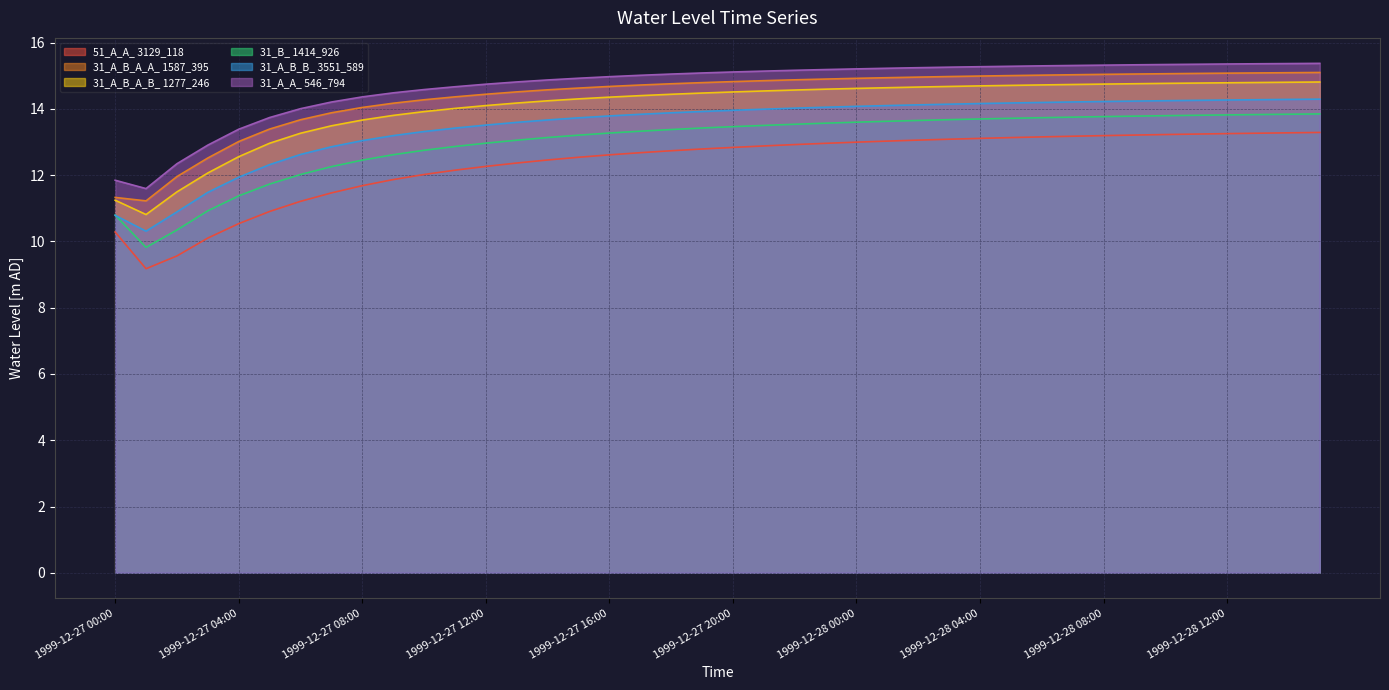

Reading right to left, transcribe all the data shown in this chart.

Water level at (51_A_A_ 3129_118) [m AD]: 1999-12-28 15:00=13.3	1999-12-28 14:00=13.3	1999-12-28 13:00=13.3	1999-12-28 12:00=13.3	1999-12-28 11:00=13.2	1999-12-28 10:00=13.2	1999-12-28 09:00=13.2	1999-12-28 08:00=13.2	1999-12-28 07:00=13.2	1999-12-28 06:00=13.2	1999-12-28 05:00=13.1	1999-12-28 04:00=13.1	1999-12-28 03:00=13.1	1999-12-28 02:00=13.1	1999-12-28 01:00=13.0	1999-12-28 00:00=13.0	1999-12-27 23:00=13.0	1999-12-27 22:00=12.9	1999-12-27 21:00=12.9	1999-12-27 20:00=12.8	1999-12-27 19:00=12.8	1999-12-27 18:00=12.7	1999-12-27 17:00=12.7	1999-12-27 16:00=12.6	1999-12-27 15:00=12.5	1999-12-27 14:00=12.5	1999-12-27 13:00=12.4	1999-12-27 12:00=12.3	1999-12-27 11:00=12.1	1999-12-27 10:00=12.0	1999-12-27 09:00=11.9	1999-12-27 08:00=11.7	1999-12-27 07:00=11.5	1999-12-27 06:00=11.2	1999-12-27 05:00=10.9	1999-12-27 04:00=10.5	1999-12-27 03:00=10.1	1999-12-27 02:00=9.6	1999-12-27 01:00=9.2	1999-12-27 00:00=10.3
Water level at (31_A_B_A_A_ 1587_395) [m AD]: 1999-12-28 15:00=15.1	1999-12-28 14:00=15.1	1999-12-28 13:00=15.1	1999-12-28 12:00=15.1	1999-12-28 11:00=15.1	1999-12-28 10:00=15.1	1999-12-28 09:00=15.1	1999-12-28 08:00=15.0	1999-12-28 07:00=15.0	1999-12-28 06:00=15.0	1999-12-28 05:00=15.0	1999-12-28 04:00=15.0	1999-12-28 03:00=15.0	1999-12-28 02:00=15.0	1999-12-28 01:00=14.9	1999-12-28 00:00=14.9	1999-12-27 23:00=14.9	1999-12-27 22:00=14.9	1999-12-27 21:00=14.8	1999-12-27 20:00=14.8	1999-12-27 19:00=14.8	1999-12-27 18:00=14.8	1999-12-27 17:00=14.7	1999-12-27 16:00=14.7	1999-12-27 15:00=14.6	1999-12-27 14:00=14.6	1999-12-27 13:00=14.5	1999-12-27 12:00=14.4	1999-12-27 11:00=14.4	1999-12-27 10:00=14.3	1999-12-27 09:00=14.2	1999-12-27 08:00=14.0	1999-12-27 07:00=13.9	1999-12-27 06:00=13.7	1999-12-27 05:00=13.4	1999-12-27 04:00=13.0	1999-12-27 03:00=12.5	1999-12-27 02:00=12.0	1999-12-27 01:00=11.2	1999-12-27 00:00=11.3
Water level at (31_A_B_A_B_ 1277_246) [m AD]: 1999-12-28 15:00=14.8	1999-12-28 14:00=14.8	1999-12-28 13:00=14.8	1999-12-28 12:00=14.8	1999-12-28 11:00=14.8	1999-12-28 10:00=14.8	1999-12-28 09:00=14.8	1999-12-28 08:00=14.7	1999-12-28 07:00=14.7	1999-12-28 06:00=14.7	1999-12-28 05:00=14.7	1999-12-28 04:00=14.7	1999-12-28 03:00=14.7	1999-12-28 02:00=14.7	1999-12-28 01:00=14.6	1999-12-28 00:00=14.6	1999-12-27 23:00=14.6	1999-12-27 22:00=14.6	1999-12-27 21:00=14.5	1999-12-27 20:00=14.5	1999-12-27 19:00=14.5	1999-12-27 18:00=14.4	1999-12-27 17:00=14.4	1999-12-27 16:00=14.4	1999-12-27 15:00=14.3	1999-12-27 14:00=14.2	1999-12-27 13:00=14.2	1999-12-27 12:00=14.1	1999-12-27 11:00=14.0	1999-12-27 10:00=13.9	1999-12-27 09:00=13.8	1999-12-27 08:00=13.7	1999-12-27 07:00=13.5	1999-12-27 06:00=13.3	1999-12-27 05:00=13.0	1999-12-27 04:00=12.6	1999-12-27 03:00=12.1	1999-12-27 02:00=11.5	1999-12-27 01:00=10.8	1999-12-27 00:00=11.2
Water level at (31_B_ 1414_926) [m AD]: 1999-12-28 15:00=13.8	1999-12-28 14:00=13.8	1999-12-28 13:00=13.8	1999-12-28 12:00=13.8	1999-12-28 11:00=13.8	1999-12-28 10:00=13.8	1999-12-28 09:00=13.8	1999-12-28 08:00=13.8	1999-12-28 07:00=13.8	1999-12-28 06:00=13.7	1999-12-28 05:00=13.7	1999-12-28 04:00=13.7	1999-12-28 03:00=13.7	1999-12-28 02:00=13.7	1999-12-28 01:00=13.6	1999-12-28 00:00=13.6	1999-12-27 23:00=13.6	1999-12-27 22:00=13.5	1999-12-27 21:00=13.5	1999-12-27 20:00=13.5	1999-12-27 19:00=13.4	1999-12-27 18:00=13.4	1999-12-27 17:00=13.3	1999-12-27 16:00=13.3	1999-12-27 15:00=13.2	1999-12-27 14:00=13.1	1999-12-27 13:00=13.1	1999-12-27 12:00=13.0	1999-12-27 11:00=12.9	1999-12-27 10:00=12.8	1999-12-27 09:00=12.6	1999-12-27 08:00=12.5	1999-12-27 07:00=12.3	1999-12-27 06:00=12.0	1999-12-27 05:00=11.7	1999-12-27 04:00=11.4	1999-12-27 03:00=10.9	1999-12-27 02:00=10.3	1999-12-27 01:00=9.8	1999-12-27 00:00=10.8
Water level at (31_A_B_B_ 3551_589) [m AD]: 1999-12-28 15:00=14.3	1999-12-28 14:00=14.3	1999-12-28 13:00=14.3	1999-12-28 12:00=14.3	1999-12-28 11:00=14.3	1999-12-28 10:00=14.2	1999-12-28 09:00=14.2	1999-12-28 08:00=14.2	1999-12-28 07:00=14.2	1999-12-28 06:00=14.2	1999-12-28 05:00=14.2	1999-12-28 04:00=14.2	1999-12-28 03:00=14.1	1999-12-28 02:00=14.1	1999-12-28 01:00=14.1	1999-12-28 00:00=14.1	1999-12-27 23:00=14.0	1999-12-27 22:00=14.0	1999-12-27 21:00=14.0	1999-12-27 20:00=14.0	1999-12-27 19:00=13.9	1999-12-27 18:00=13.9	1999-12-27 17:00=13.8	1999-12-27 16:00=13.8	1999-12-27 15:00=13.7	1999-12-27 14:00=13.7	1999-12-27 13:00=13.6	1999-12-27 12:00=13.5	1999-12-27 11:00=13.4	1999-12-27 10:00=13.3	1999-12-27 09:00=13.2	1999-12-27 08:00=13.0	1999-12-27 07:00=12.9	1999-12-27 06:00=12.6	1999-12-27 05:00=12.3	1999-12-27 04:00=11.9	1999-12-27 03:00=11.5	1999-12-27 02:00=10.9	1999-12-27 01:00=10.3	1999-12-27 00:00=10.8
Water level at (31_A_A_ 546_794) [m AD]: 1999-12-28 15:00=15.4	1999-12-28 14:00=15.4	1999-12-28 13:00=15.4	1999-12-28 12:00=15.4	1999-12-28 11:00=15.3	1999-12-28 10:00=15.3	1999-12-28 09:00=15.3	1999-12-28 08:00=15.3	1999-12-28 07:00=15.3	1999-12-28 06:00=15.3	1999-12-28 05:00=15.3	1999-12-28 04:00=15.3	1999-12-28 03:00=15.3	1999-12-28 02:00=15.2	1999-12-28 01:00=15.2	1999-12-28 00:00=15.2	1999-12-27 23:00=15.2	1999-12-27 22:00=15.2	1999-12-27 21:00=15.1	1999-12-27 20:00=15.1	1999-12-27 19:00=15.1	1999-12-27 18:00=15.1	1999-12-27 17:00=15.0	1999-12-27 16:00=15.0	1999-12-27 15:00=14.9	1999-12-27 14:00=14.9	1999-12-27 13:00=14.8	1999-12-27 12:00=14.7	1999-12-27 11:00=14.7	1999-12-27 10:00=14.6	1999-12-27 09:00=14.5	1999-12-27 08:00=14.4	1999-12-27 07:00=14.2	1999-12-27 06:00=14.0	1999-12-27 05:00=13.7	1999-12-27 04:00=13.4	1999-12-27 03:00=12.9	1999-12-27 02:00=12.3	1999-12-27 01:00=11.6	1999-12-27 00:00=11.8